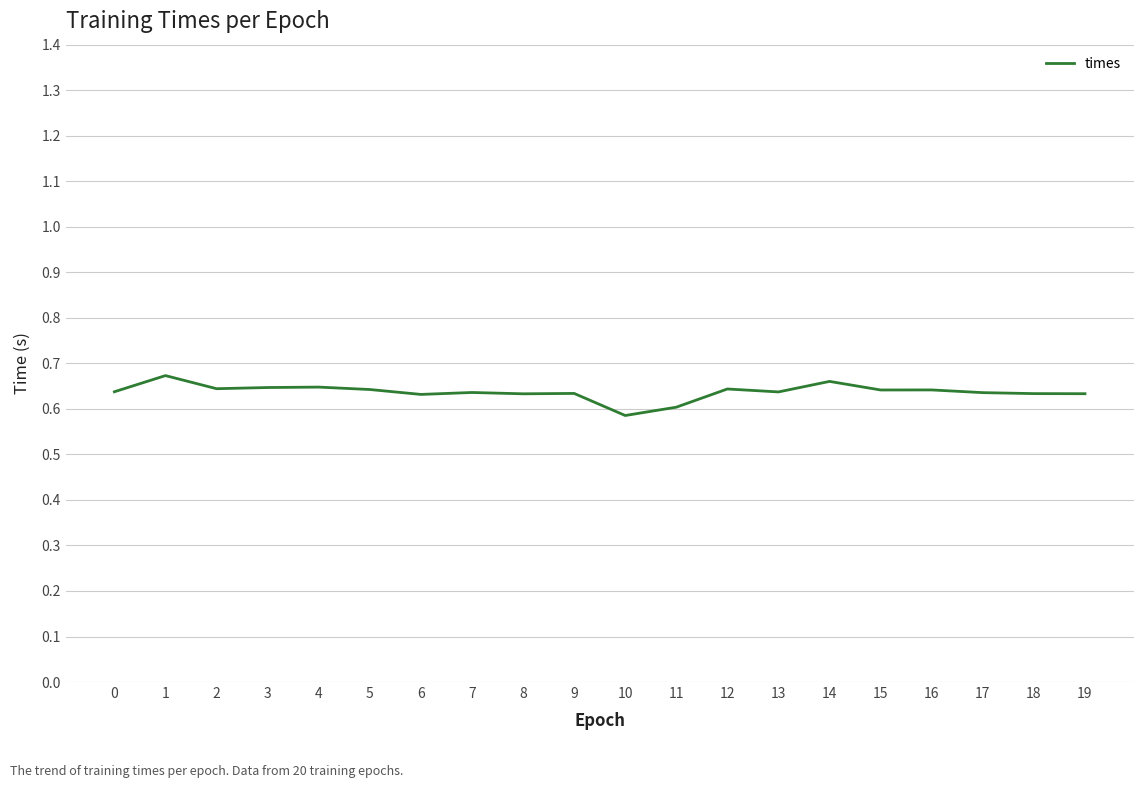

Is this an area chart (filled region under the line)?

No